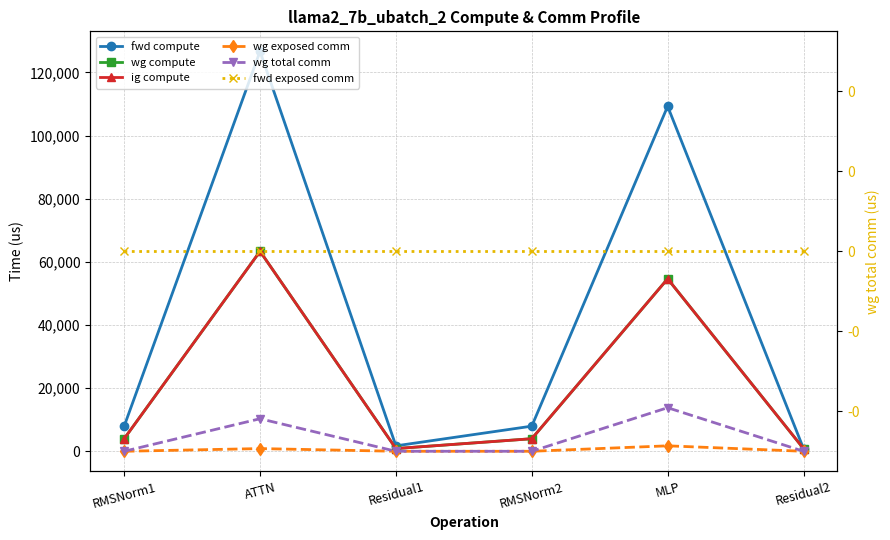

What is the difference between the second highest and second lowest values in the wg compute series?

53765.7